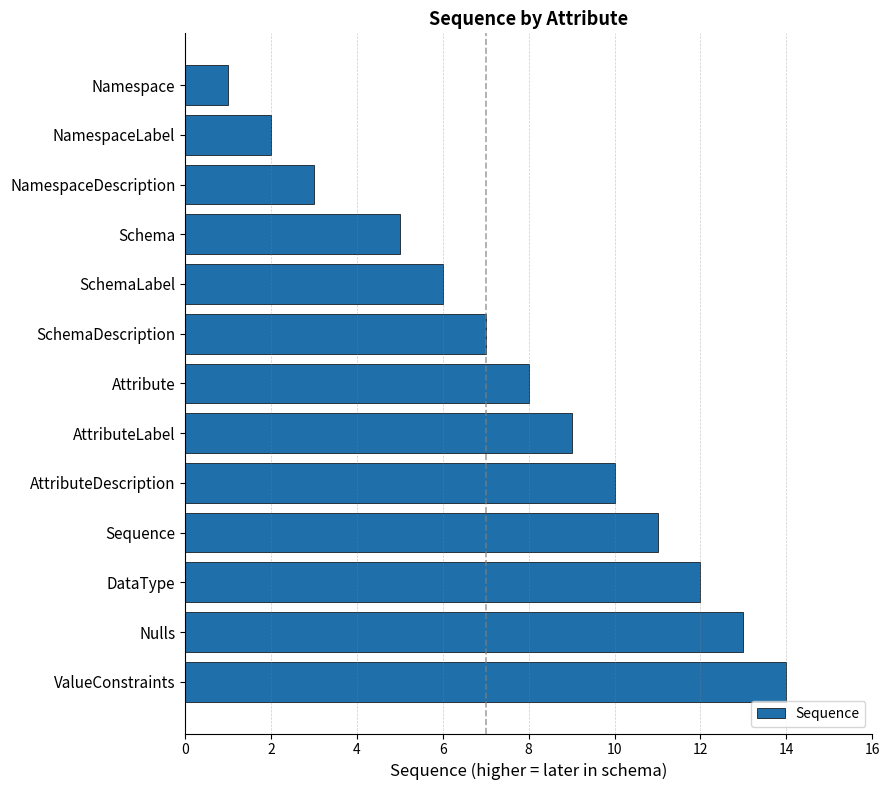

Reading bottom to top, what are all the values shown in this chart?

ValueConstraints=14	Nulls=13	DataType=12	Sequence=11	AttributeDescription=10	AttributeLabel=9	Attribute=8	SchemaDescription=7	SchemaLabel=6	Schema=5	NamespaceDescription=3	NamespaceLabel=2	Namespace=1